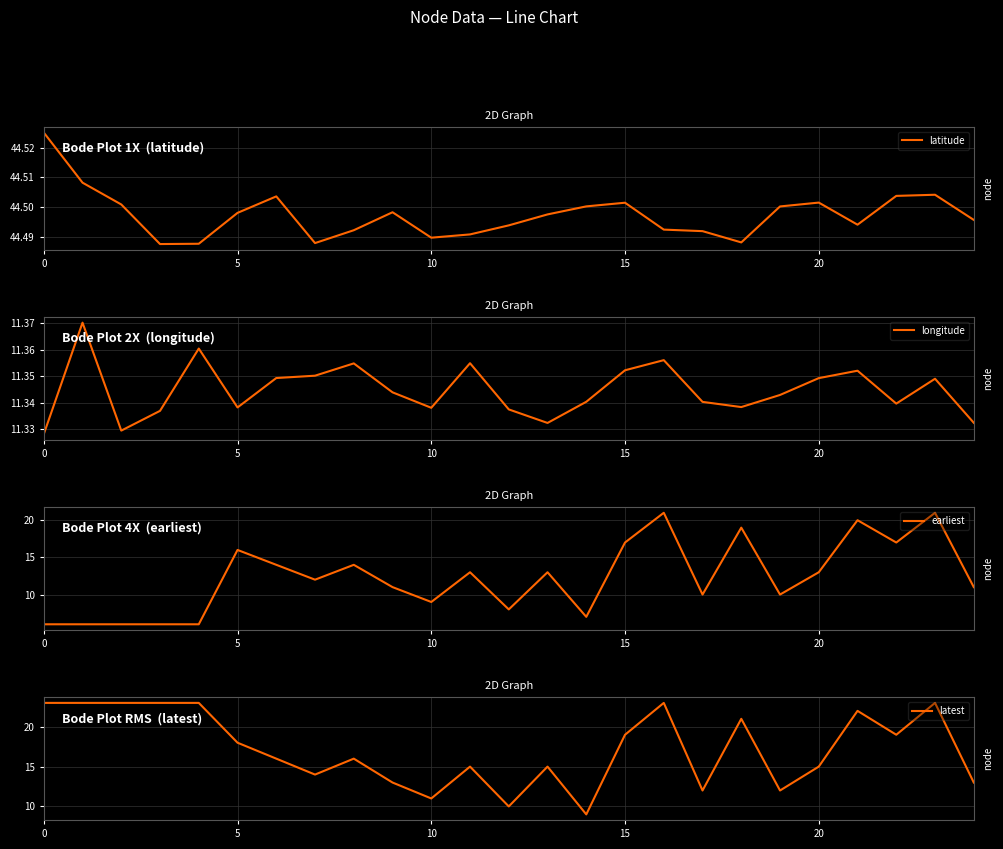

At which category is the sum across all series the highest?

23